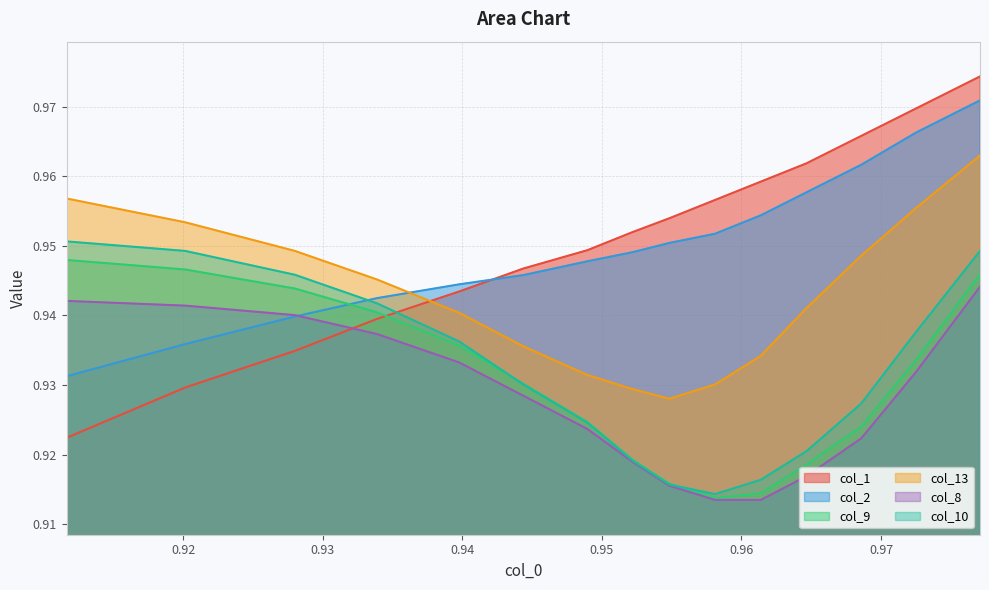

True or false: col_1 has more than 2 interior local peaks.

False